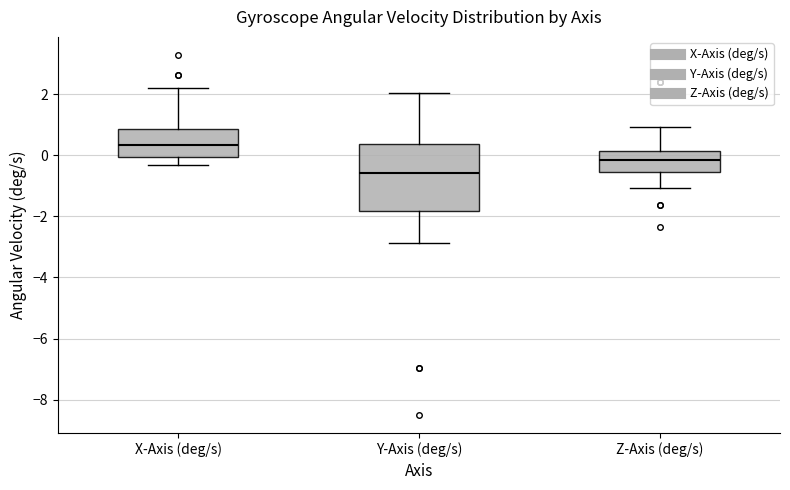

Reading left to right, read every box against the y-axis: the position of its median line, the range the box covers, and the ends of its whiskers. The values are not printed on the chart, so give them approximately, as read against the axis.

X-Axis (deg/s): median 0.4, box 0.0 to 0.8, whiskers -0.4 to 2.2
Y-Axis (deg/s): median -0.6, box -1.8 to 0.4, whiskers -2.8 to 2.0
Z-Axis (deg/s): median -0.2, box -0.6 to 0.2, whiskers -1.0 to 1.0